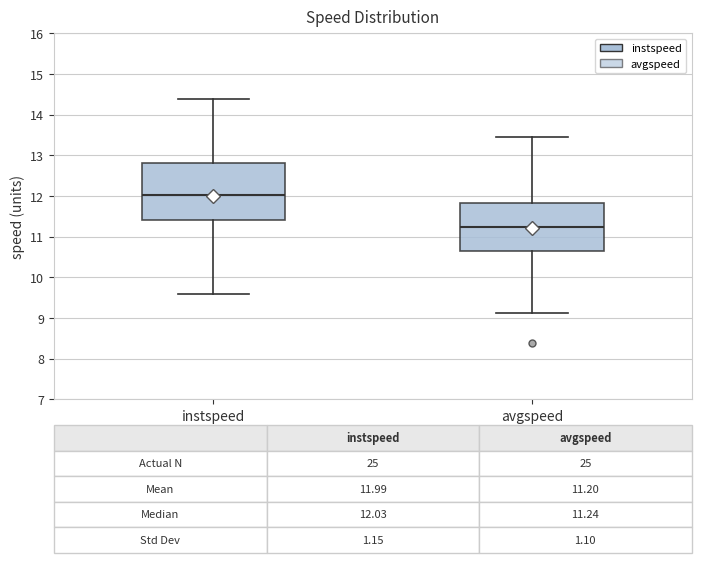

Which box's median line is the highest?

instspeed